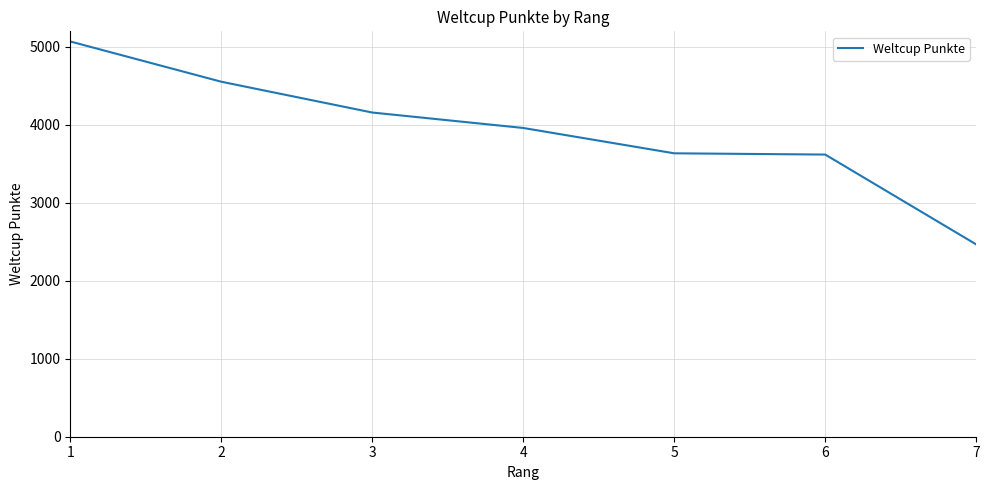

True or false: the data has more than 2 interior local peaks.

False